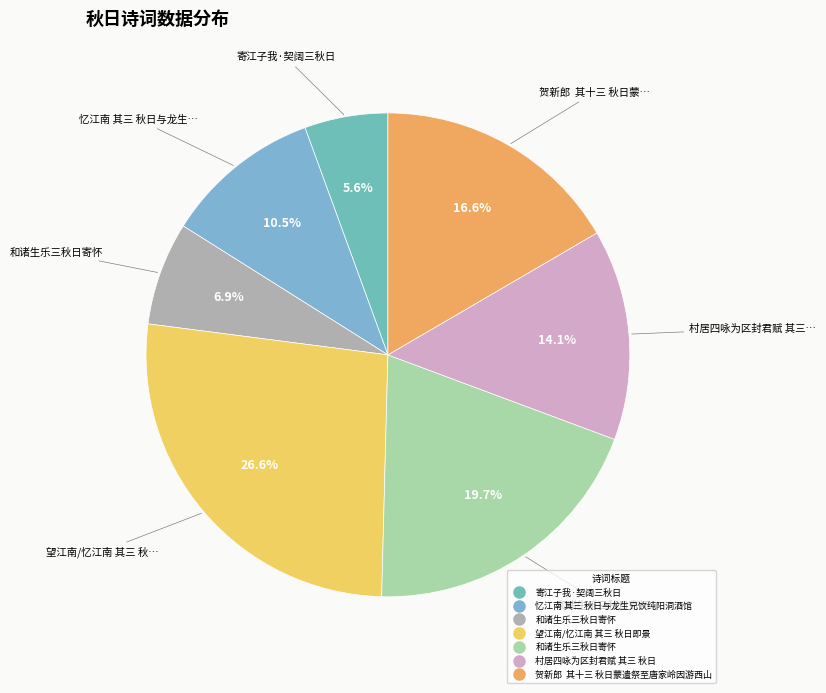

How many slices are in this pie chart?

7